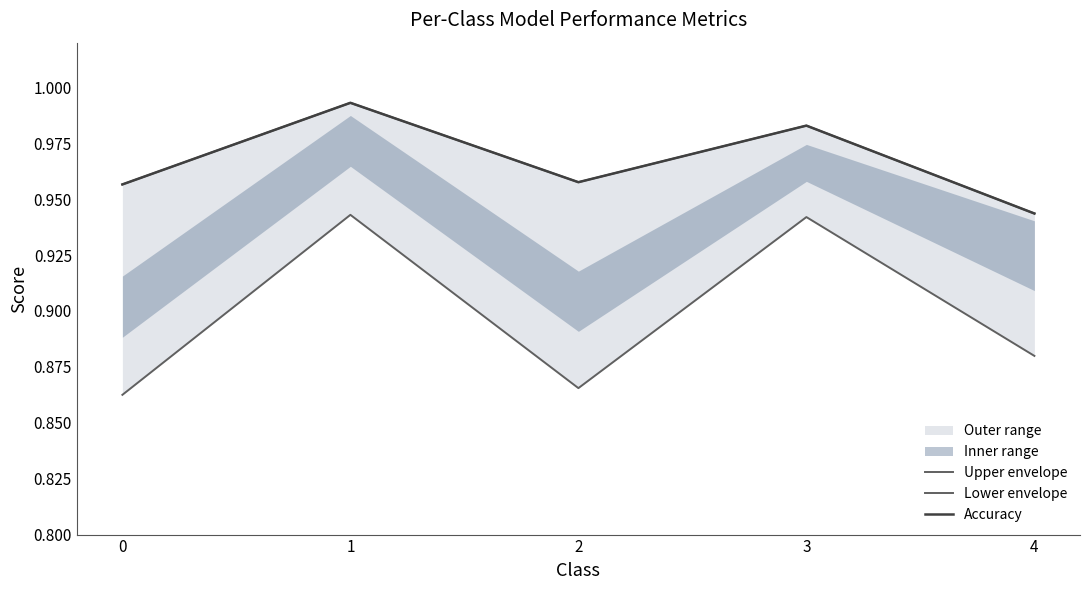

The Lower envelope series shows 0.9 at 4. True or false?

True